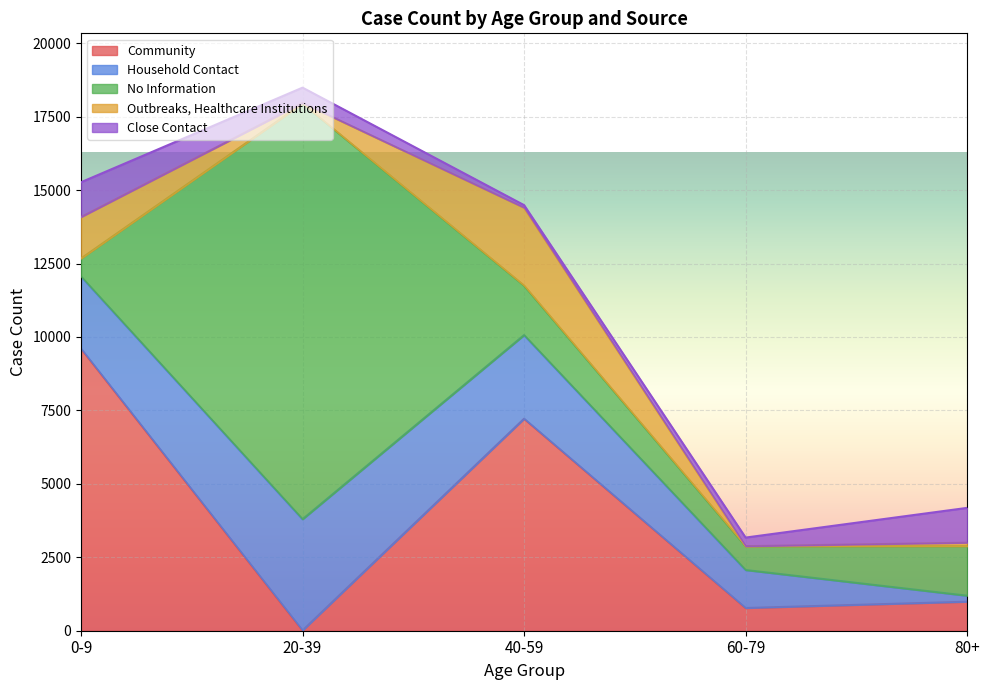

At which label does Household Contact first exceed 2457?

20-39